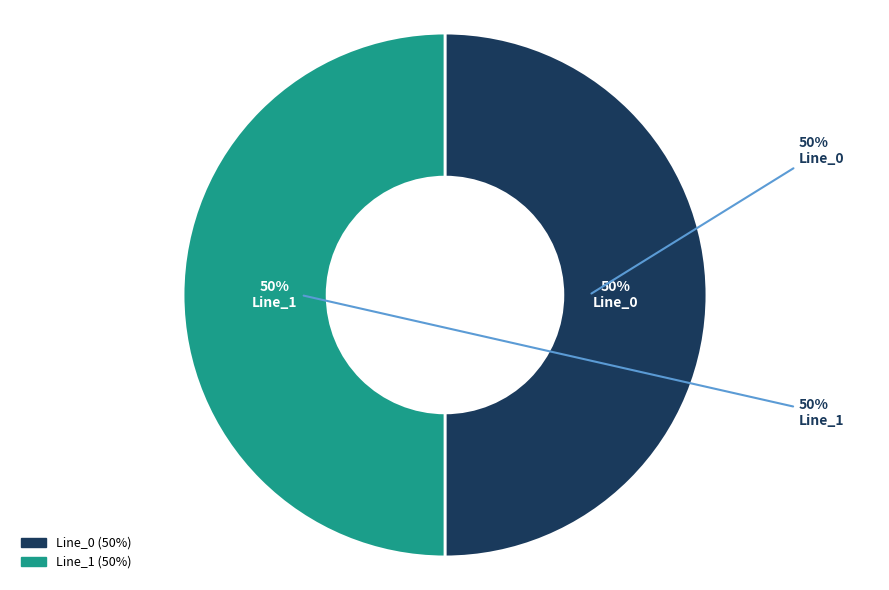

Does Line_0 represent more than half of the total?

No